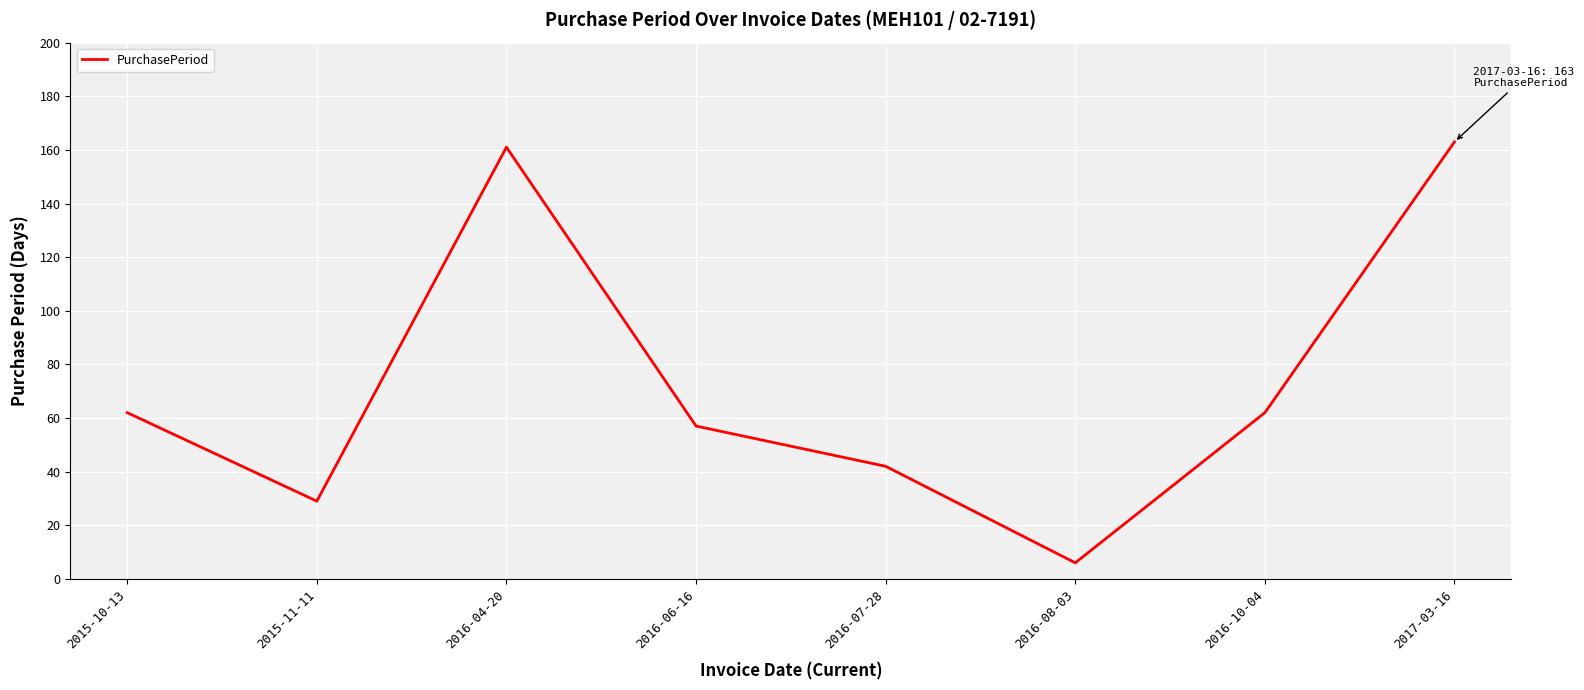

Reading right to left, extract all data points from this chart.

163	62	6	42	57	161	29	62